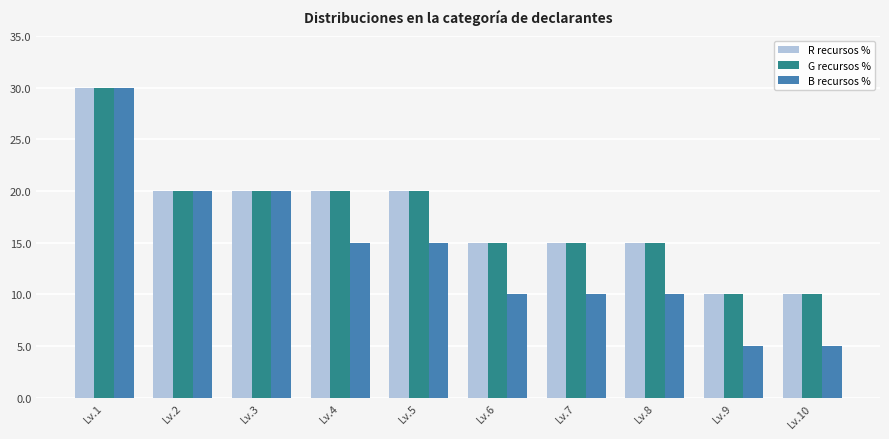

At which category is the sum across all series the highest?

Lv.1